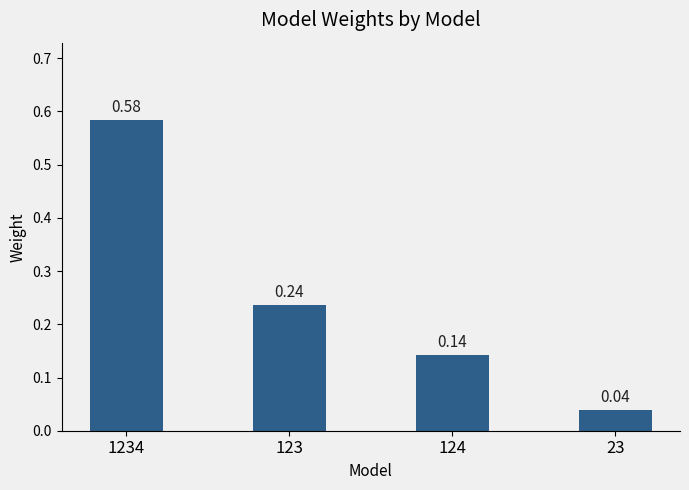

What is the difference between the maximum and second lowest values?

0.4